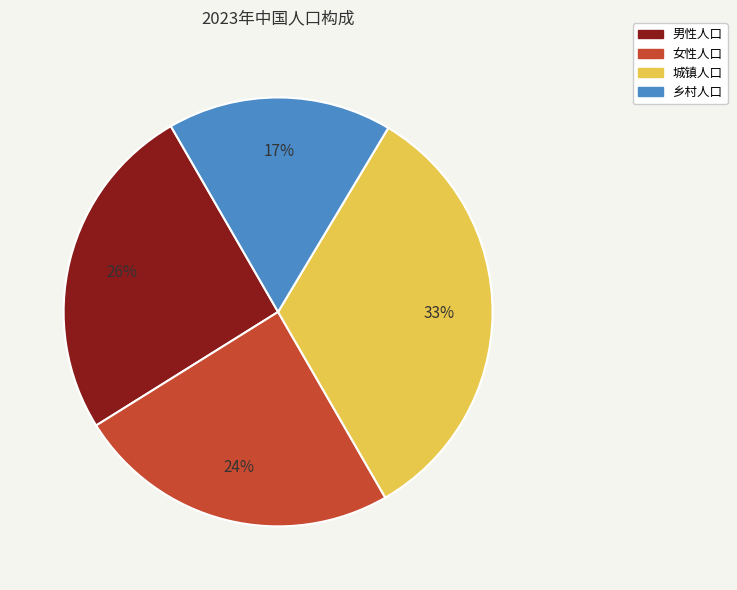

To the nearest percent, what portion does 男性人口 represent?

26%